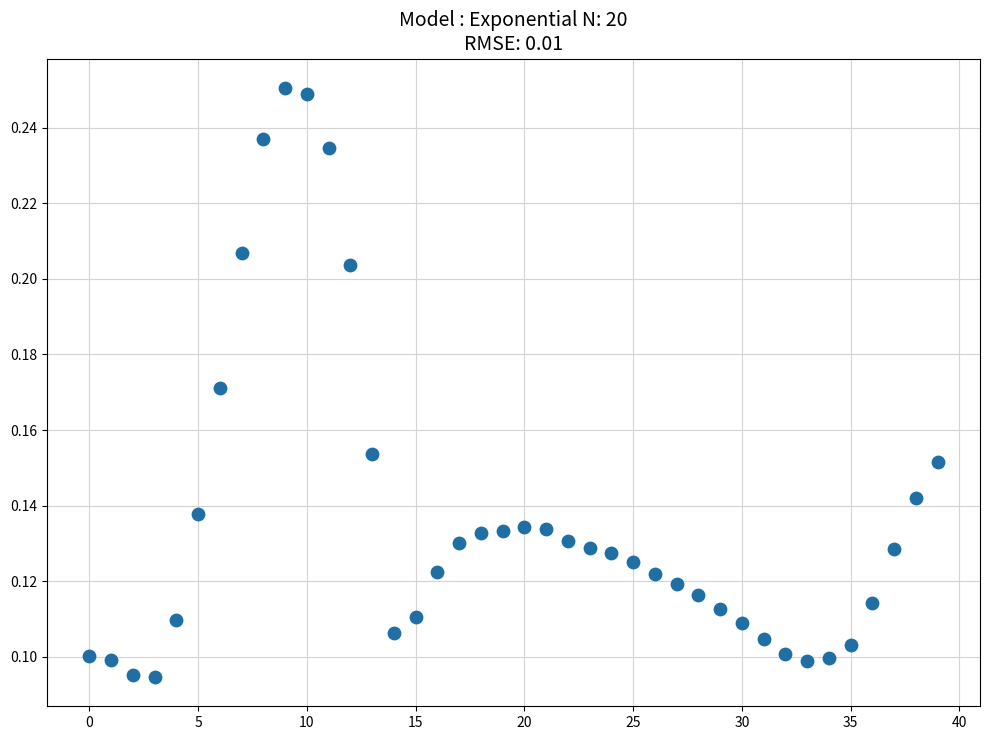

How many points are shown in the scatter plot?

40